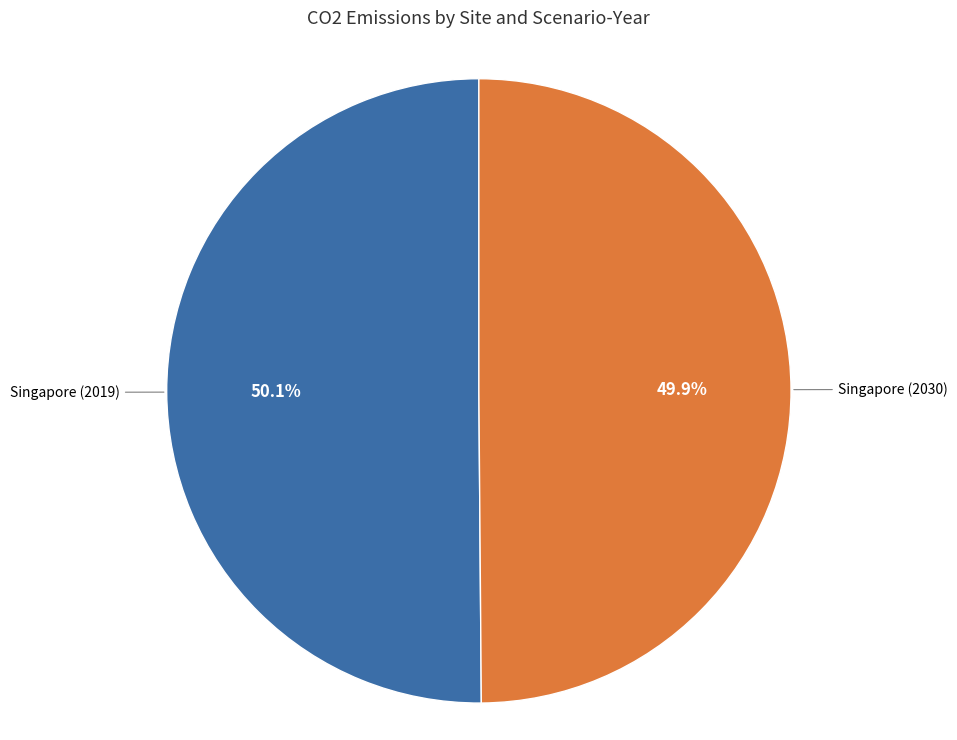

Count the number of slices in the pie.

2